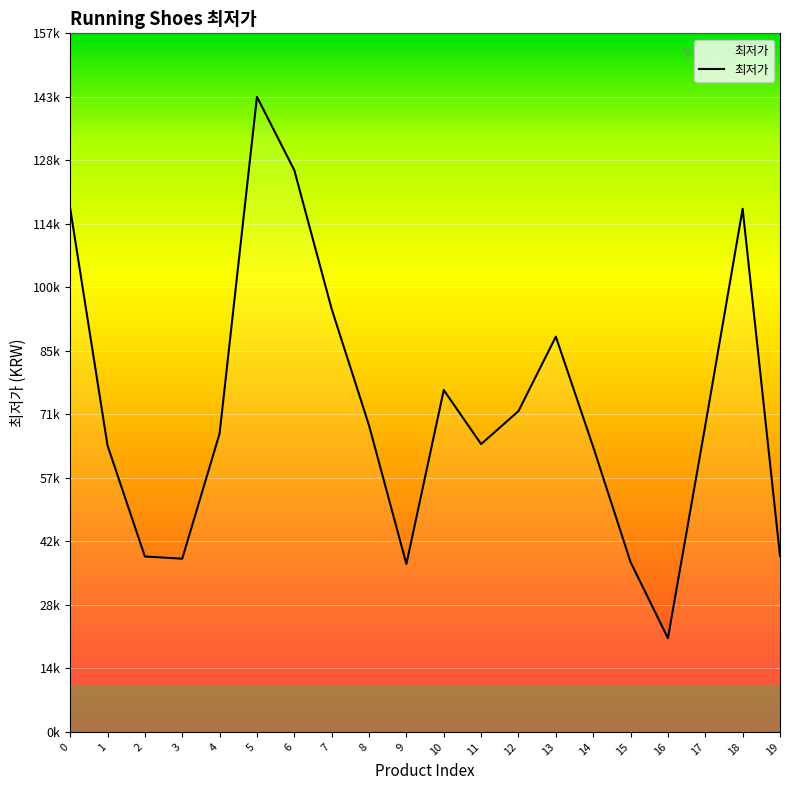

True or false: there are more than 2 points higher than both neighbors.

True